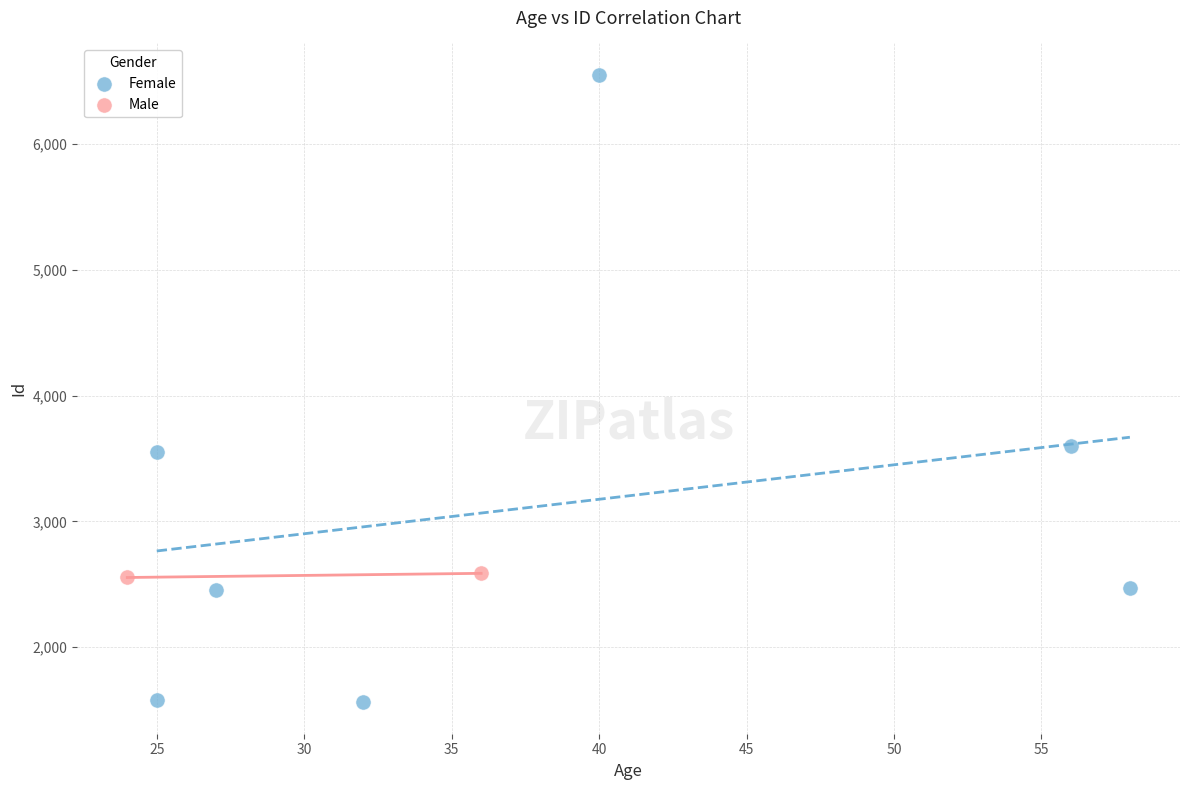

Which series has the widest spread of Y values?

Female